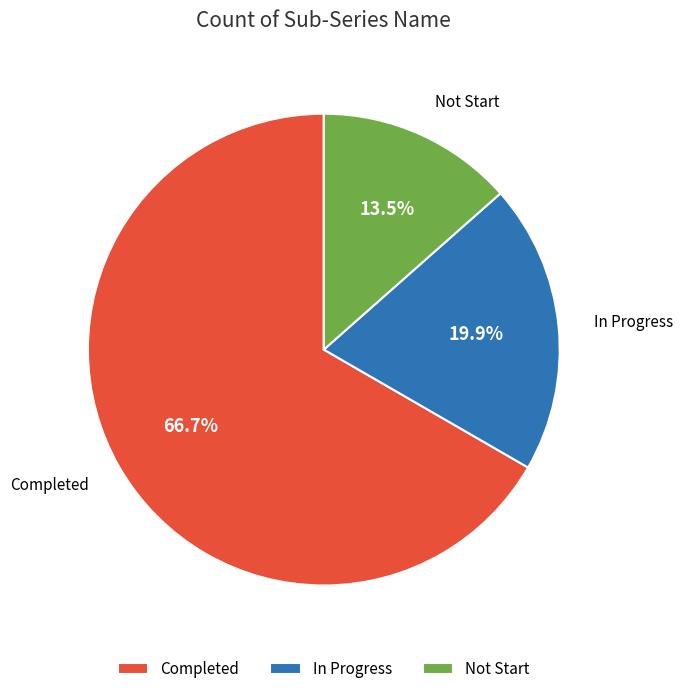

To the nearest percent, what is the combined percentage of In Progress and Completed?

87%